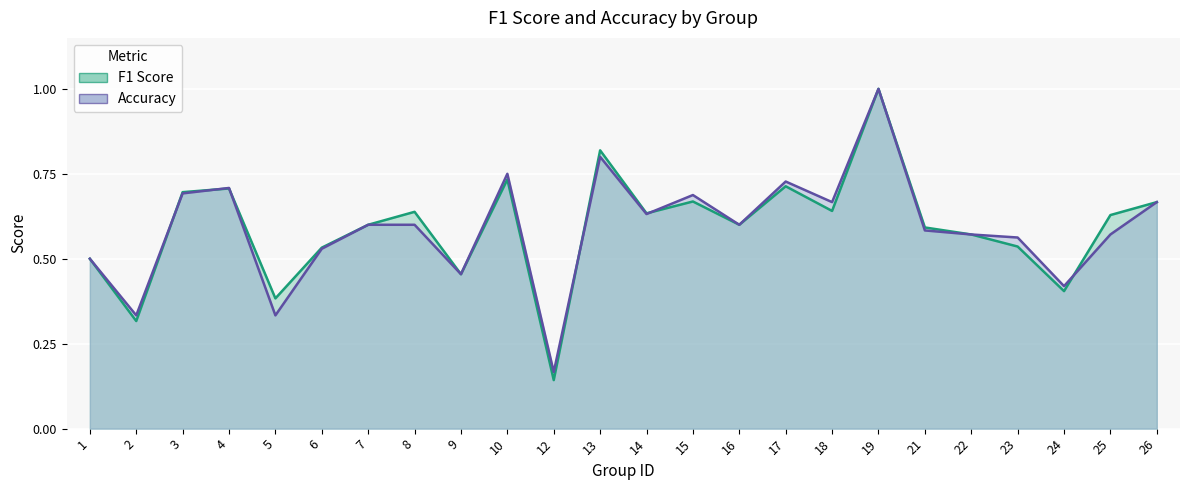

At which category is the sum across all series the highest?

19